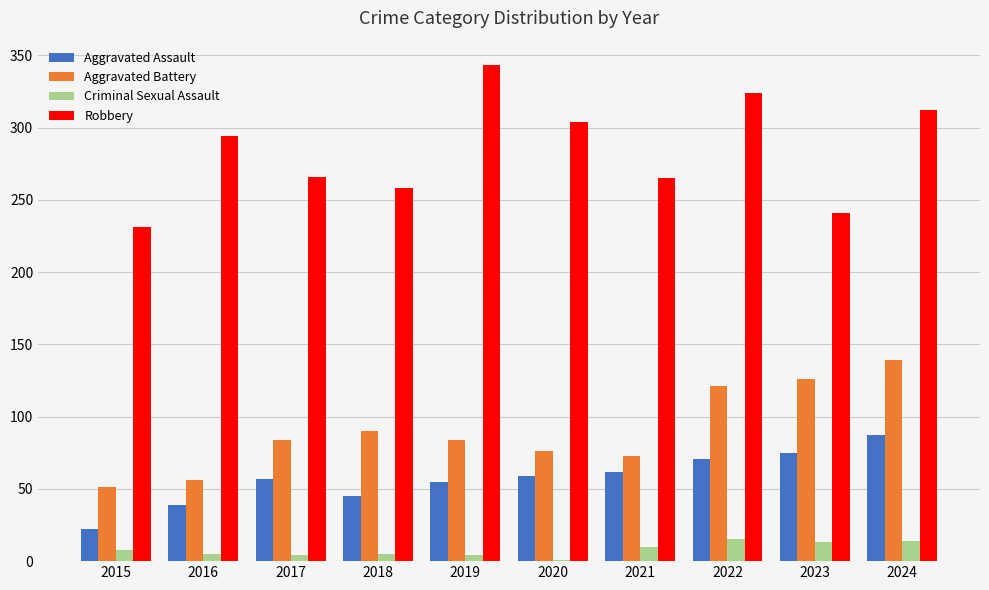

Is the value of Aggravated Battery at 2016 greater than the value of Robbery at 2016?

No